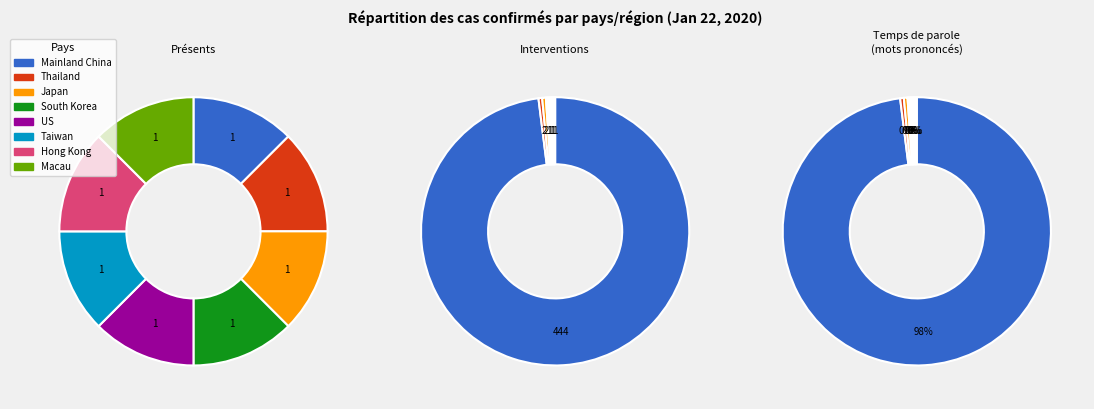

True or false: Taiwan accounts for 0% of the total.

True